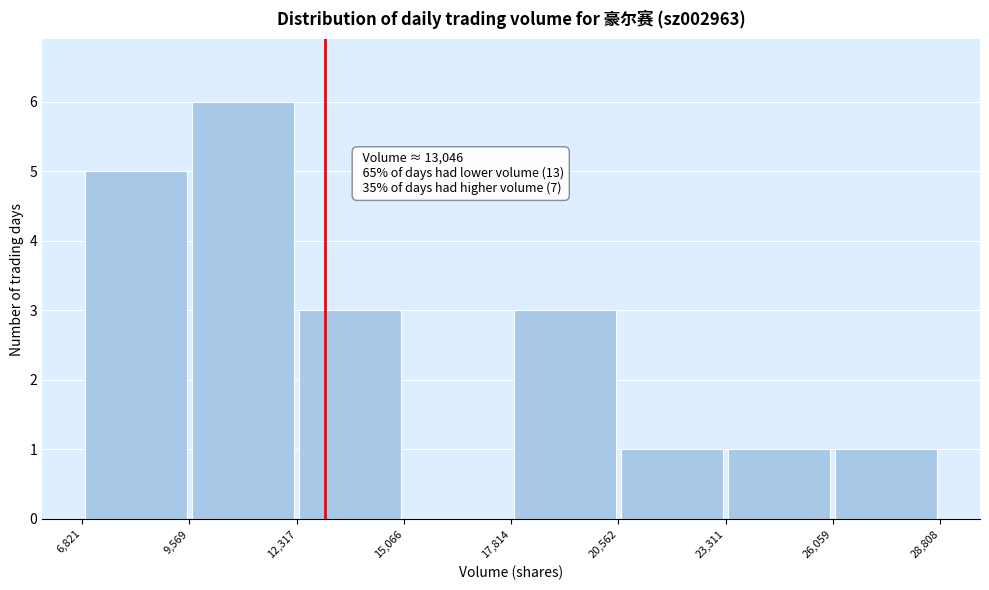

Over which range of the x-axis is the bar tallest?

9,569 to 12,317